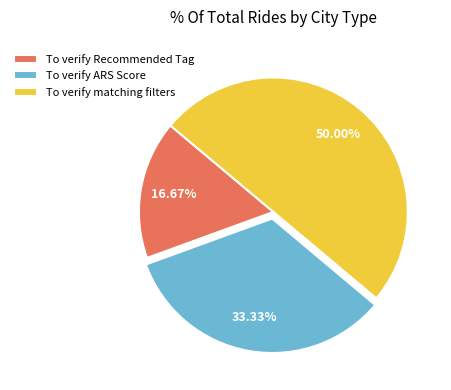

Approximately how many times larger is the value at To verify Recommended Tag compared to To verify matching filters?

0.3